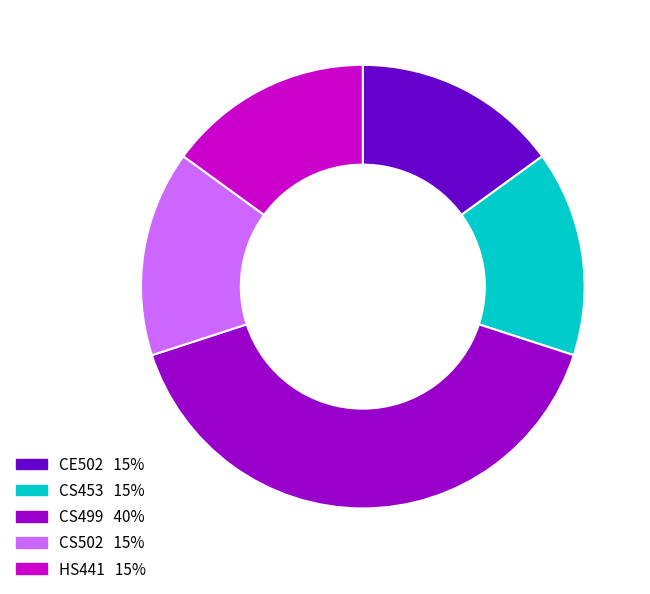

Which category has the biggest portion of the pie?

CS499